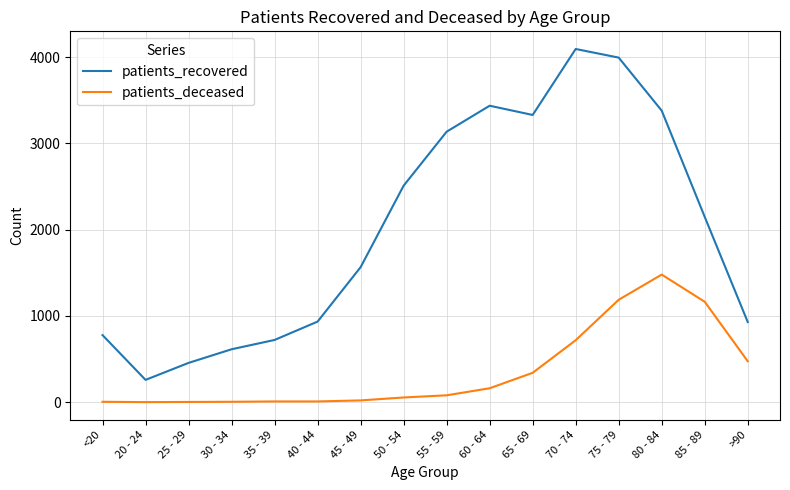

Rank the series by their maximum value, from highest to lowest.

patients_recovered, patients_deceased